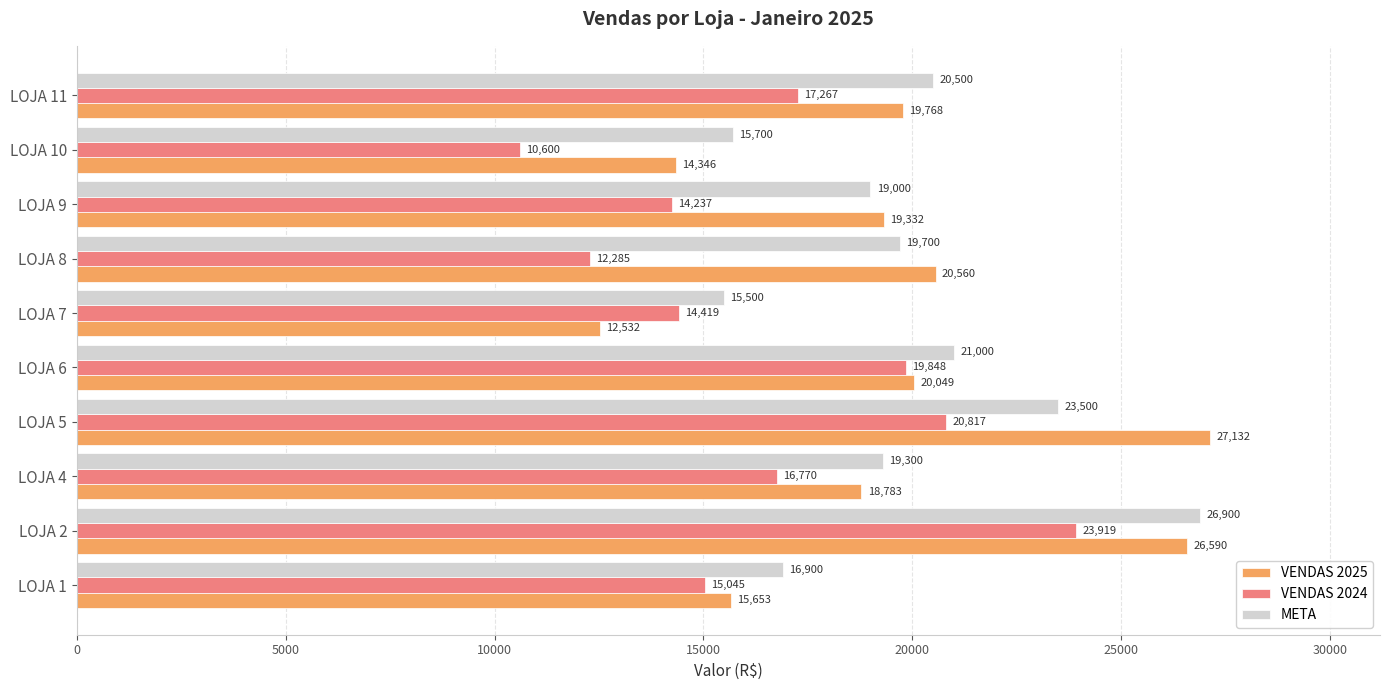

What are all the series names shown in the legend?

VENDAS 2025, VENDAS 2024, META